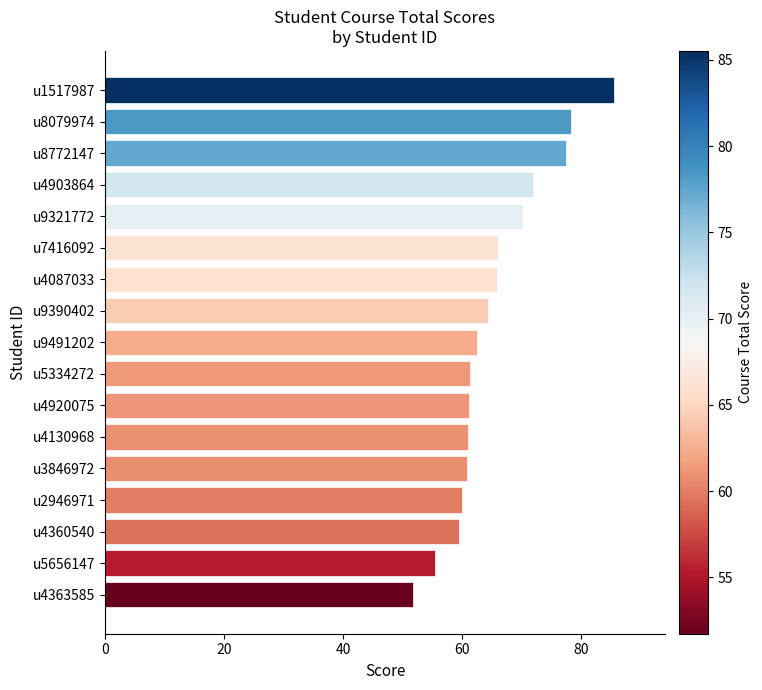

What is the label of the 16th bar from the bottom?

u8079974